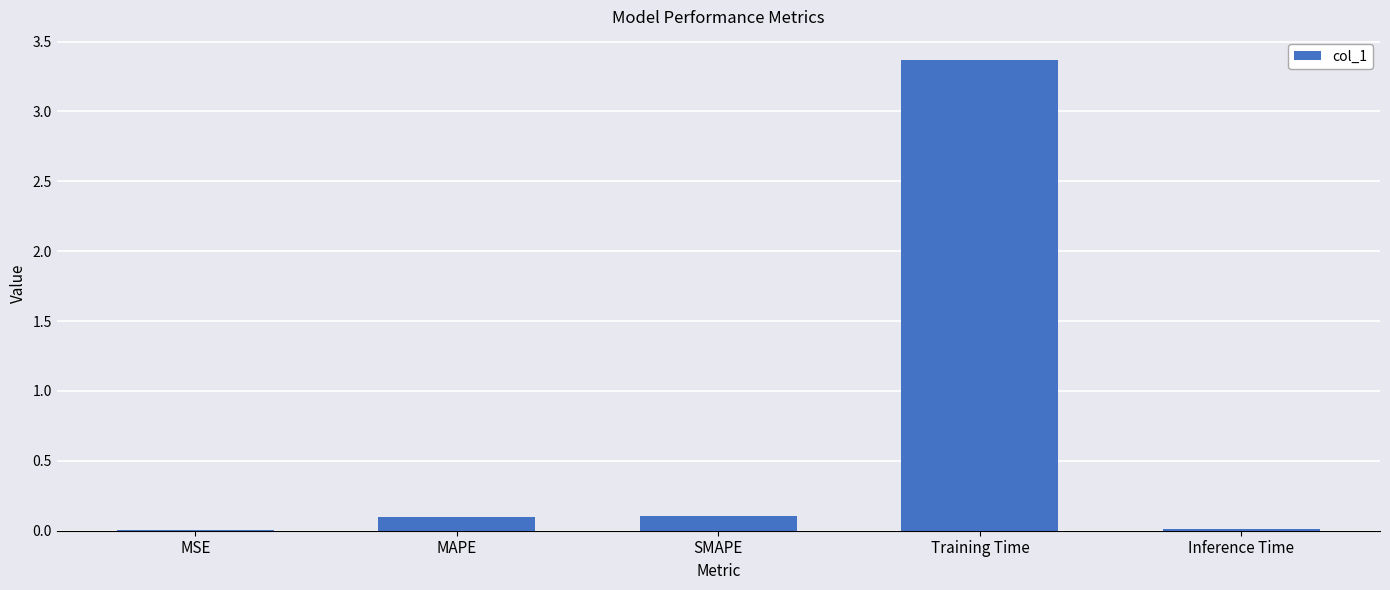

The value at Training Time is 1.0. True or false?

False